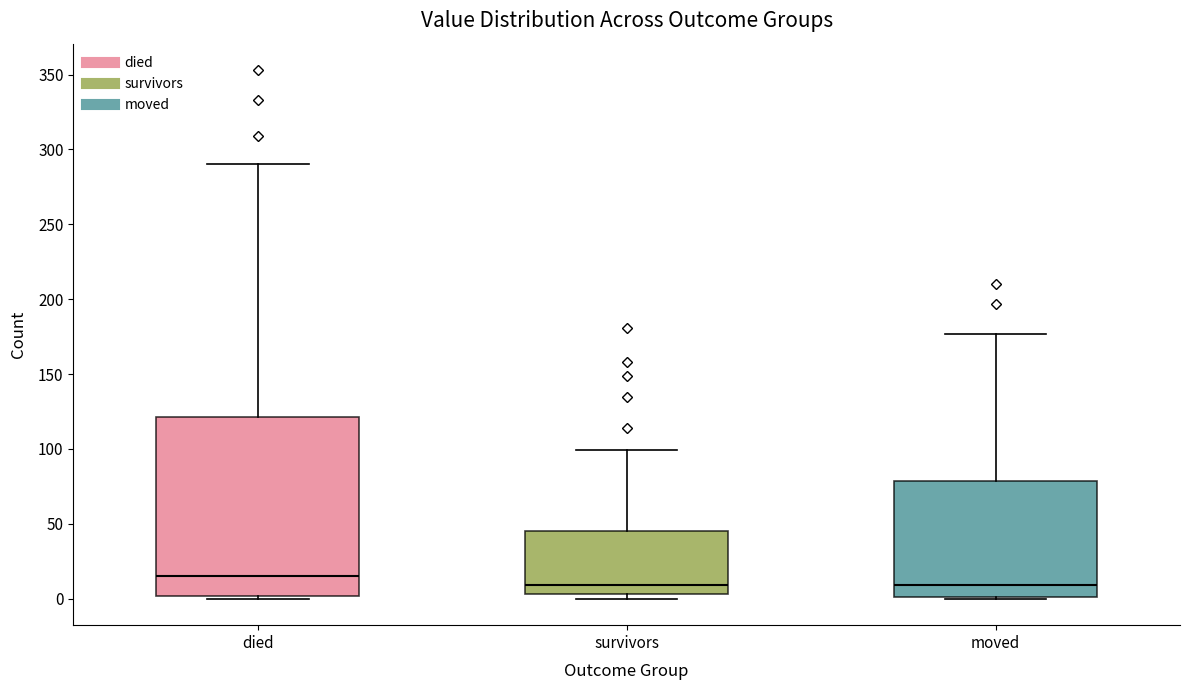

Reading left to right, transcribe this box plot: for each box, give where its median line is, the range the box spans, and where its two whiskers end, as read against the y-axis. The values are not printed on the chart, so give them approximately, as read against the axis.

died: median 15, box 0 to 120, whiskers 0 to 290
survivors: median 10, box 5 to 45, whiskers 0 to 100
moved: median 10, box 0 to 80, whiskers 0 to 175